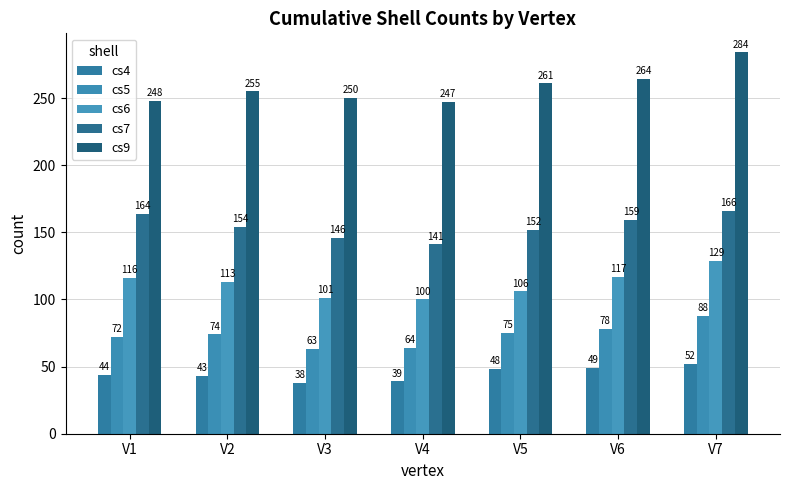

At which label does cs6 reach its minimum?

V4